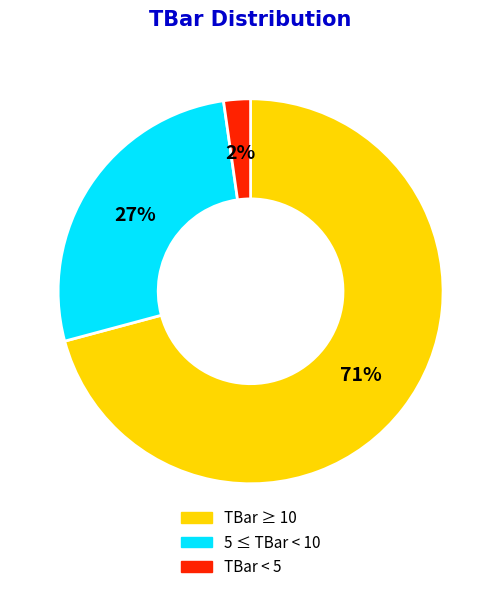

To the nearest percent, what is the average slice percentage?

33%